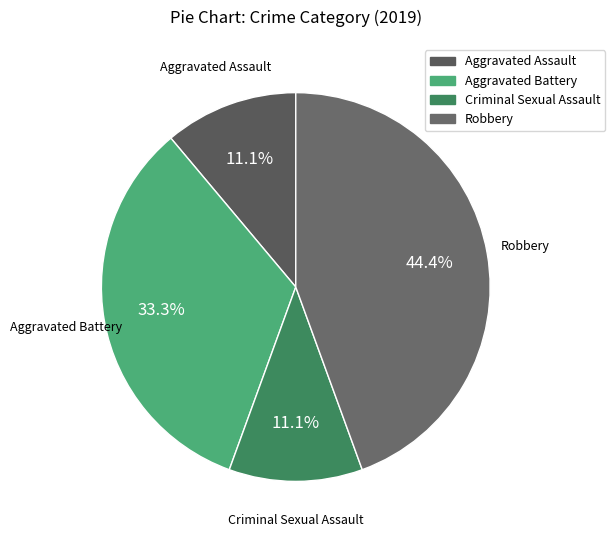

What is the largest slice in the pie chart?

Robbery